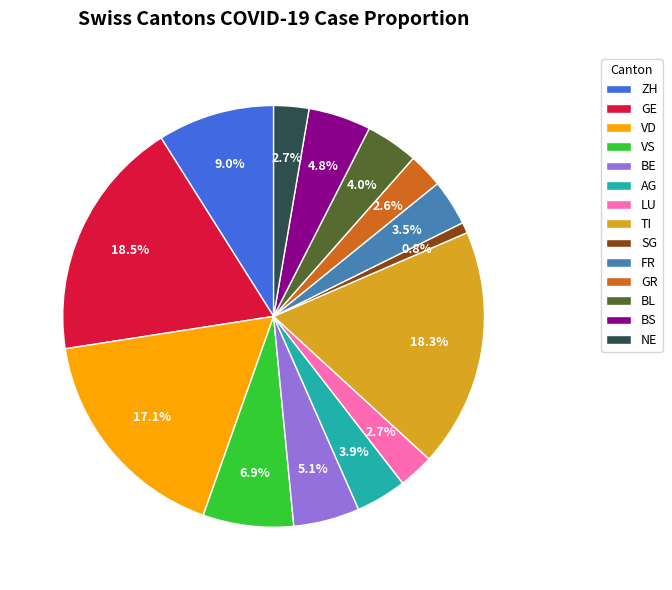

Does GE represent more than half of the total?

No